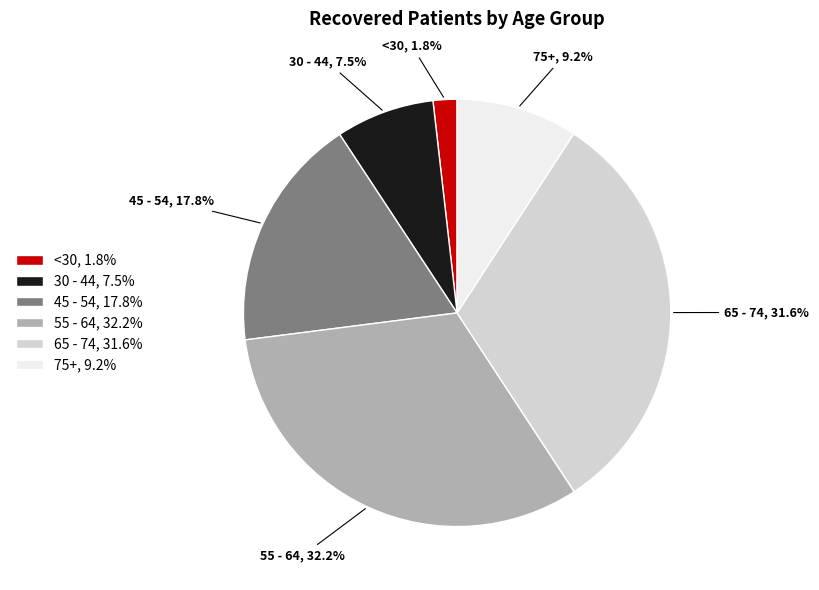

To the nearest percent, what is the difference between the largest and smallest slice percentages?

30%